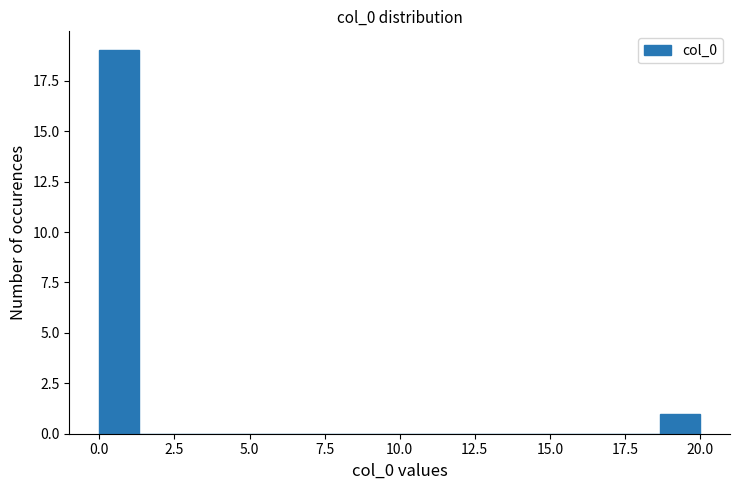

Read against the x-axis, roughly where is the centre of the tallest bar?

0.5